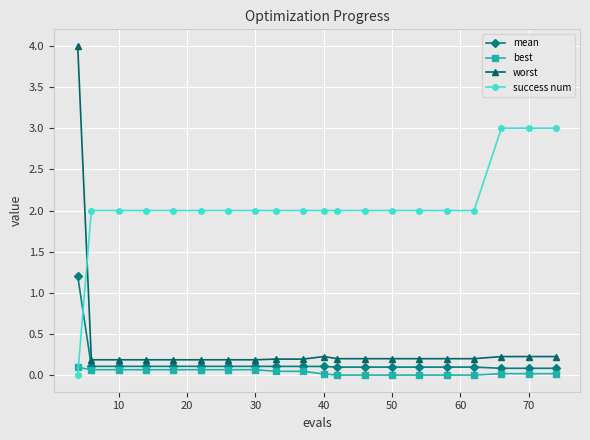

List the series in order of their peak value, highest first.

worst, success num, mean, best